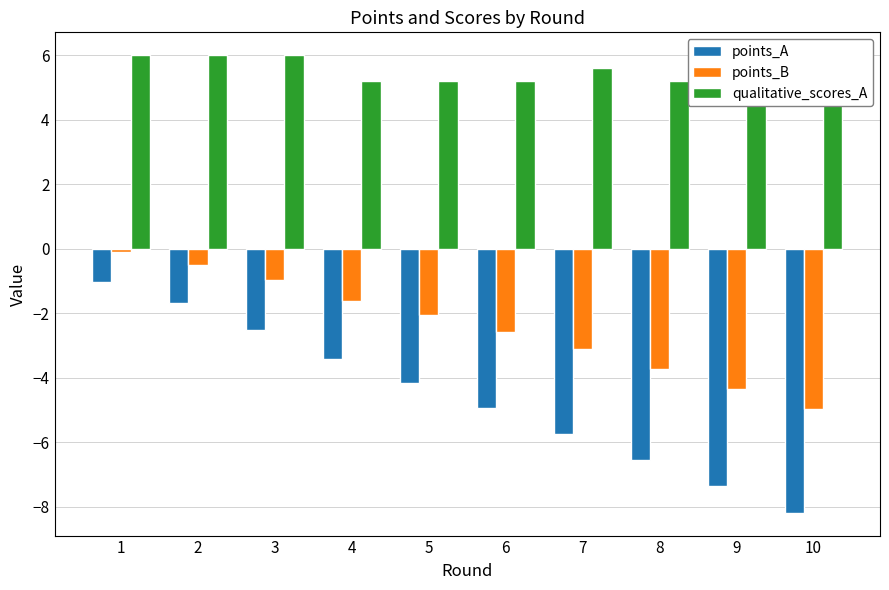

Rank the series by their average value, from highest to lowest.

qualitative_scores_A, points_B, points_A